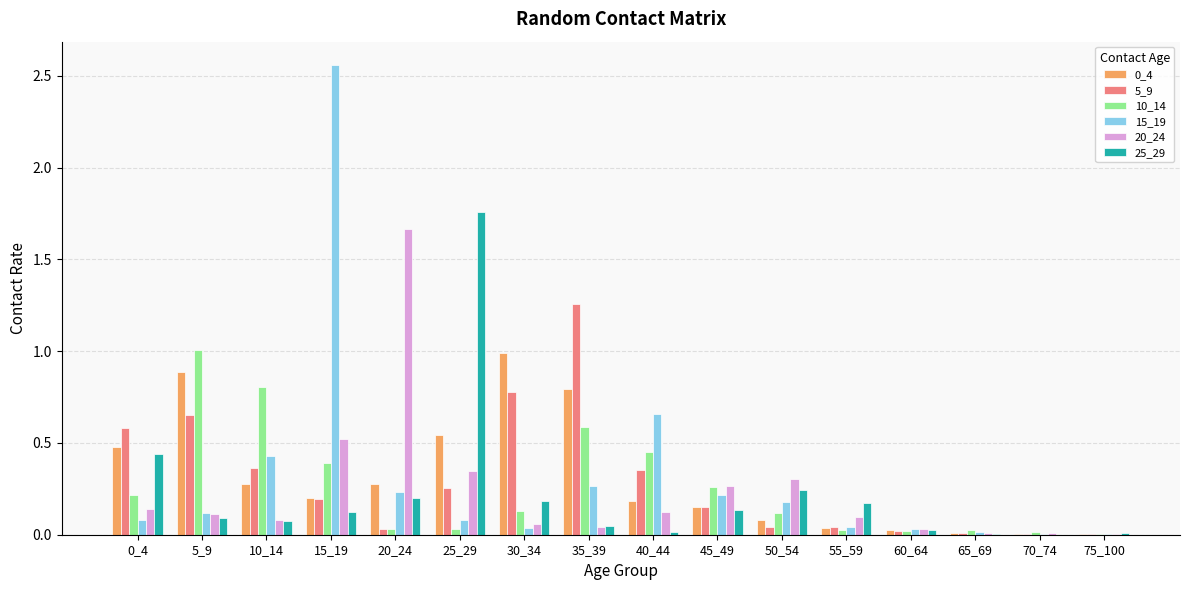

At which category does the chart reach its peak across all series?

15_19